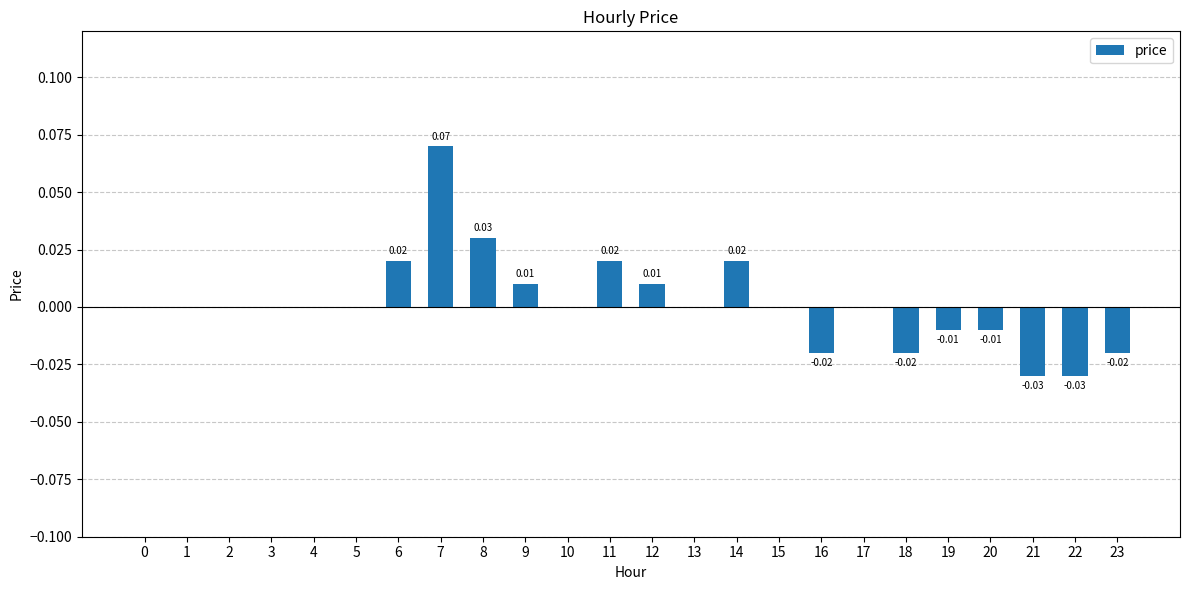

Between 14 and 12, which is larger?

14